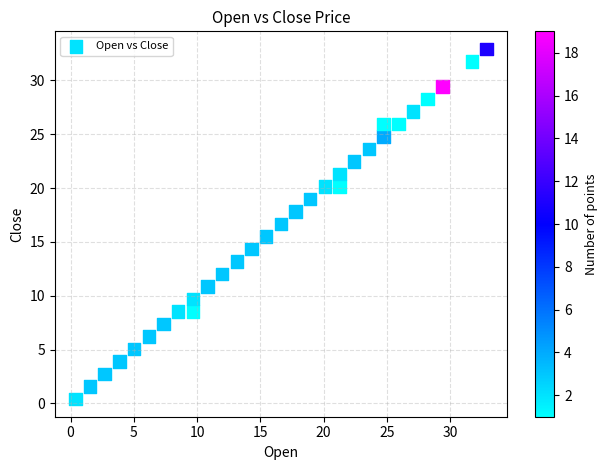

What is the range of X values (max minus min)?

32.5